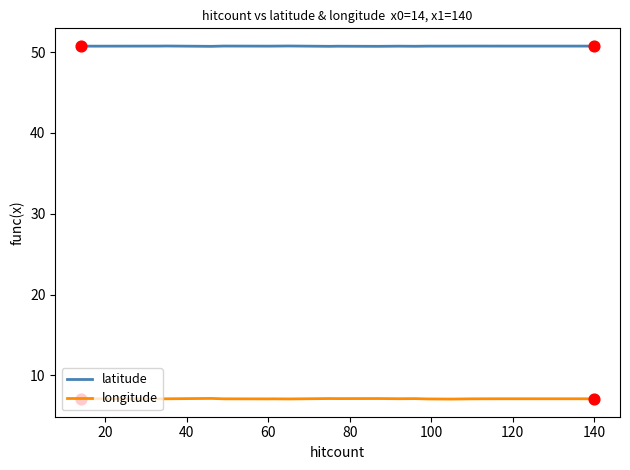

Which series has the largest total across all categories?

latitude